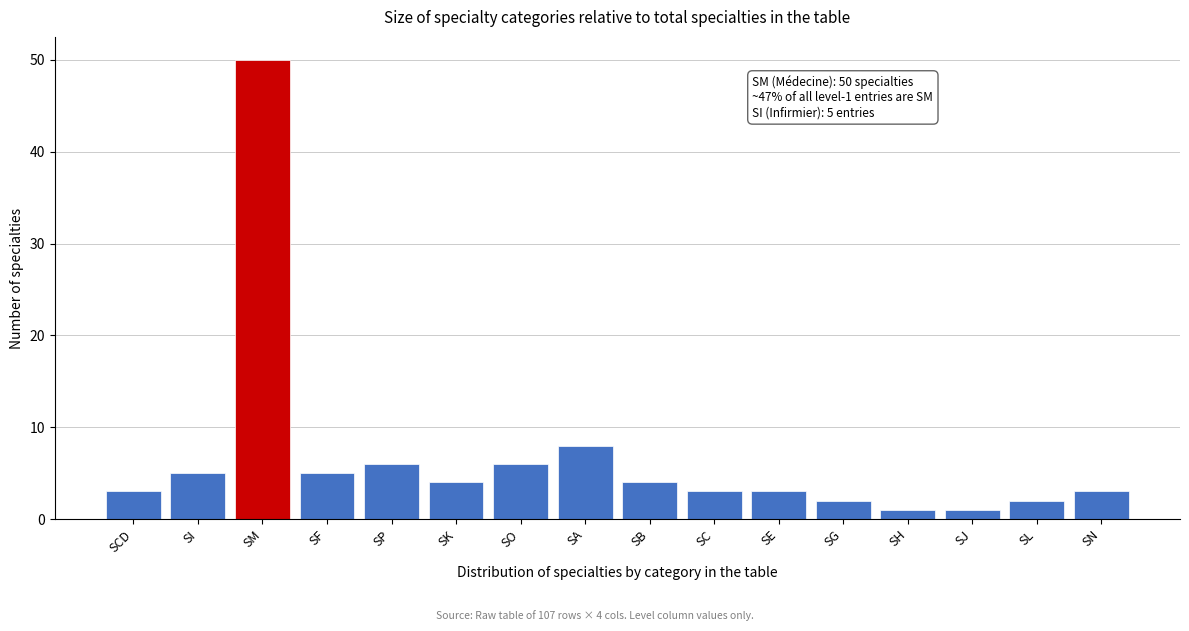

Reading right to left, what are all the values shown in this chart?

SN=3	SL=2	SJ=1	SH=1	SG=2	SE=3	SC=3	SB=4	SA=8	SO=6	SK=4	SP=6	SF=5	SM=50	SI=5	SCD=3